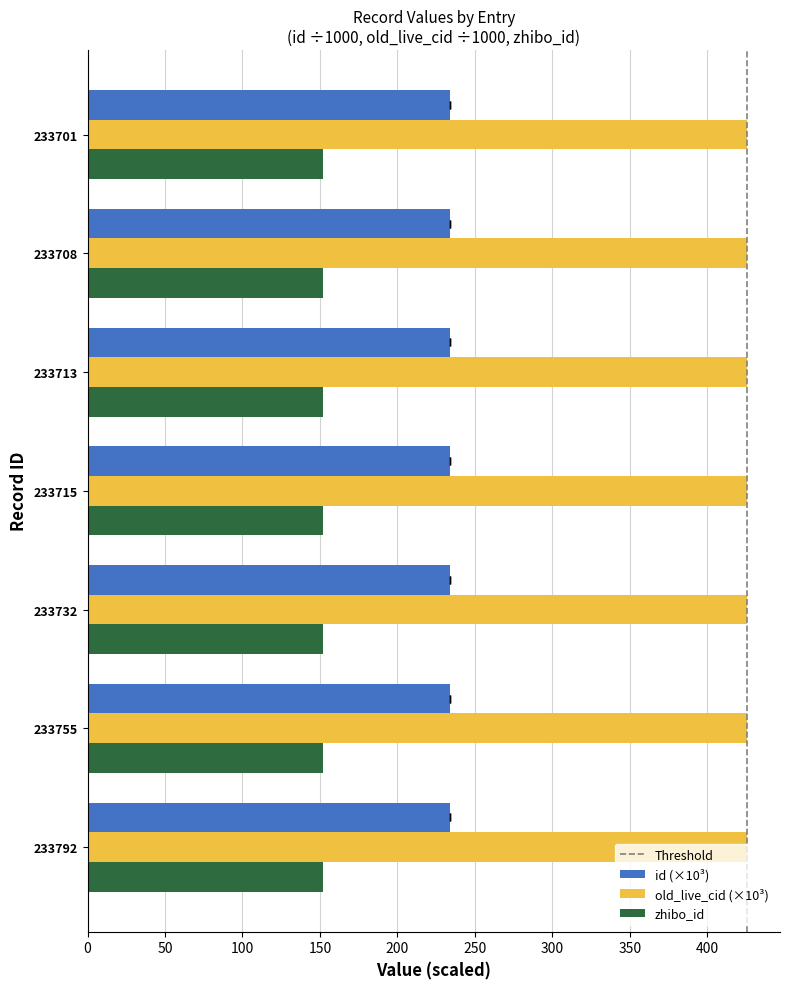

What is the sum of all old_live_cid values?

2979.3